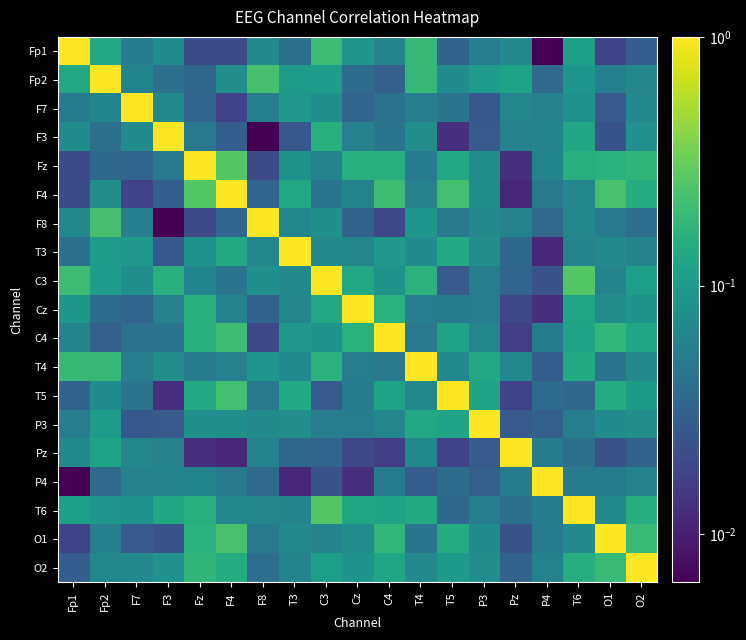

Reading right to left, list all the values displayed in this chart.

Fp1: O2=0.0	O1=0.0	T6=0.1	P4=0.0	Pz=0.1	P3=0.1	T5=0.0	T4=0.2	C4=0.1	Cz=0.1	C3=0.2	T3=0.0	F8=0.1	F4=0.0	Fz=0.0	F3=0.1	F7=0.1	Fp2=0.1	Fp1=1.0
Fp2: O2=0.1	O1=0.1	T6=0.1	P4=0.0	Pz=0.1	P3=0.1	T5=0.1	T4=0.2	C4=0.0	Cz=0.0	C3=0.1	T3=0.1	F8=0.2	F4=0.1	Fz=0.0	F3=0.0	F7=0.1	Fp2=1.0	Fp1=0.1
F7: O2=0.1	O1=0.0	T6=0.1	P4=0.1	Pz=0.1	P3=0.0	T5=0.0	T4=0.1	C4=0.0	Cz=0.0	C3=0.1	T3=0.1	F8=0.1	F4=0.0	Fz=0.0	F3=0.1	F7=1.0	Fp2=0.1	Fp1=0.1
F3: O2=0.1	O1=0.0	T6=0.1	P4=0.1	Pz=0.1	P3=0.0	T5=0.0	T4=0.1	C4=0.0	Cz=0.1	C3=0.2	T3=0.0	F8=0.0	F4=0.0	Fz=0.0	F3=1.0	F7=0.1	Fp2=0.0	Fp1=0.1
Fz: O2=0.2	O1=0.2	T6=0.2	P4=0.1	Pz=0.0	P3=0.1	T5=0.1	T4=0.1	C4=0.2	Cz=0.2	C3=0.1	T3=0.1	F8=0.0	F4=0.3	Fz=1.0	F3=0.0	F7=0.0	Fp2=0.0	Fp1=0.0
F4: O2=0.1	O1=0.2	T6=0.1	P4=0.0	Pz=0.0	P3=0.1	T5=0.2	T4=0.1	C4=0.2	Cz=0.1	C3=0.0	T3=0.1	F8=0.0	F4=1.0	Fz=0.3	F3=0.0	F7=0.0	Fp2=0.1	Fp1=0.0
F8: O2=0.0	O1=0.0	T6=0.1	P4=0.0	Pz=0.1	P3=0.1	T5=0.0	T4=0.1	C4=0.0	Cz=0.0	C3=0.1	T3=0.1	F8=1.0	F4=0.0	Fz=0.0	F3=0.0	F7=0.1	Fp2=0.2	Fp1=0.1
T3: O2=0.1	O1=0.1	T6=0.1	P4=0.0	Pz=0.0	P3=0.1	T5=0.1	T4=0.1	C4=0.1	Cz=0.1	C3=0.1	T3=1.0	F8=0.1	F4=0.1	Fz=0.1	F3=0.0	F7=0.1	Fp2=0.1	Fp1=0.0
C3: O2=0.1	O1=0.1	T6=0.3	P4=0.0	Pz=0.0	P3=0.1	T5=0.0	T4=0.2	C4=0.1	Cz=0.1	C3=1.0	T3=0.1	F8=0.1	F4=0.0	Fz=0.1	F3=0.2	F7=0.1	Fp2=0.1	Fp1=0.2
Cz: O2=0.1	O1=0.1	T6=0.1	P4=0.0	Pz=0.0	P3=0.1	T5=0.1	T4=0.1	C4=0.2	Cz=1.0	C3=0.1	T3=0.1	F8=0.0	F4=0.1	Fz=0.2	F3=0.1	F7=0.0	Fp2=0.0	Fp1=0.1
C4: O2=0.1	O1=0.2	T6=0.1	P4=0.1	Pz=0.0	P3=0.1	T5=0.1	T4=0.0	C4=1.0	Cz=0.2	C3=0.1	T3=0.1	F8=0.0	F4=0.2	Fz=0.2	F3=0.0	F7=0.0	Fp2=0.0	Fp1=0.1
T4: O2=0.1	O1=0.0	T6=0.1	P4=0.0	Pz=0.1	P3=0.1	T5=0.1	T4=1.0	C4=0.0	Cz=0.1	C3=0.2	T3=0.1	F8=0.1	F4=0.1	Fz=0.1	F3=0.1	F7=0.1	Fp2=0.2	Fp1=0.2
T5: O2=0.1	O1=0.1	T6=0.0	P4=0.0	Pz=0.0	P3=0.1	T5=1.0	T4=0.1	C4=0.1	Cz=0.1	C3=0.0	T3=0.1	F8=0.0	F4=0.2	Fz=0.1	F3=0.0	F7=0.0	Fp2=0.1	Fp1=0.0
P3: O2=0.1	O1=0.1	T6=0.1	P4=0.0	Pz=0.0	P3=1.0	T5=0.1	T4=0.1	C4=0.1	Cz=0.1	C3=0.1	T3=0.1	F8=0.1	F4=0.1	Fz=0.1	F3=0.0	F7=0.0	Fp2=0.1	Fp1=0.1
Pz: O2=0.0	O1=0.0	T6=0.0	P4=0.1	Pz=1.0	P3=0.0	T5=0.0	T4=0.1	C4=0.0	Cz=0.0	C3=0.0	T3=0.0	F8=0.1	F4=0.0	Fz=0.0	F3=0.1	F7=0.1	Fp2=0.1	Fp1=0.1
P4: O2=0.1	O1=0.1	T6=0.1	P4=1.0	Pz=0.1	P3=0.0	T5=0.0	T4=0.0	C4=0.1	Cz=0.0	C3=0.0	T3=0.0	F8=0.0	F4=0.0	Fz=0.1	F3=0.1	F7=0.1	Fp2=0.0	Fp1=0.0
T6: O2=0.1	O1=0.1	T6=1.0	P4=0.1	Pz=0.0	P3=0.1	T5=0.0	T4=0.1	C4=0.1	Cz=0.1	C3=0.3	T3=0.1	F8=0.1	F4=0.1	Fz=0.2	F3=0.1	F7=0.1	Fp2=0.1	Fp1=0.1
O1: O2=0.2	O1=1.0	T6=0.1	P4=0.1	Pz=0.0	P3=0.1	T5=0.1	T4=0.0	C4=0.2	Cz=0.1	C3=0.1	T3=0.1	F8=0.0	F4=0.2	Fz=0.2	F3=0.0	F7=0.0	Fp2=0.1	Fp1=0.0
O2: O2=1.0	O1=0.2	T6=0.1	P4=0.1	Pz=0.0	P3=0.1	T5=0.1	T4=0.1	C4=0.1	Cz=0.1	C3=0.1	T3=0.1	F8=0.0	F4=0.1	Fz=0.2	F3=0.1	F7=0.1	Fp2=0.1	Fp1=0.0